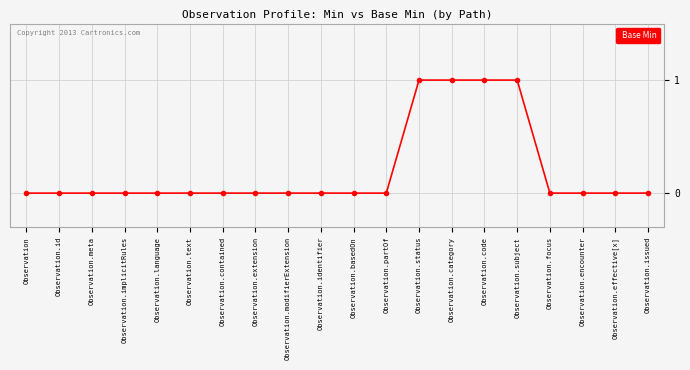

Reading left to right, extract all data points from this chart.

0	0	0	0	0	0	0	0	0	0	0	0	1	1	1	1	0	0	0	0